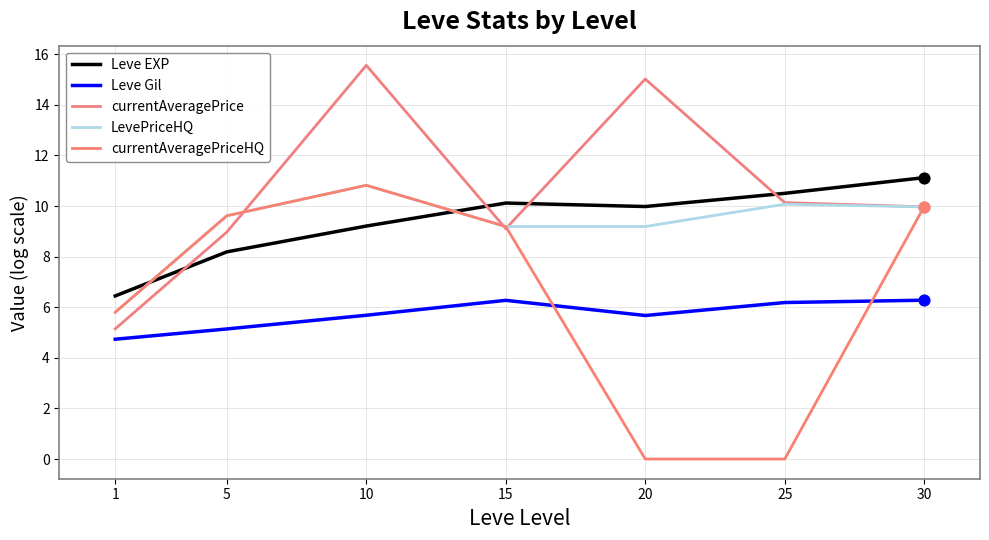

What are all the series names shown in the legend?

Leve EXP, Leve Gil, currentAveragePrice, LevePriceHQ, currentAveragePriceHQ